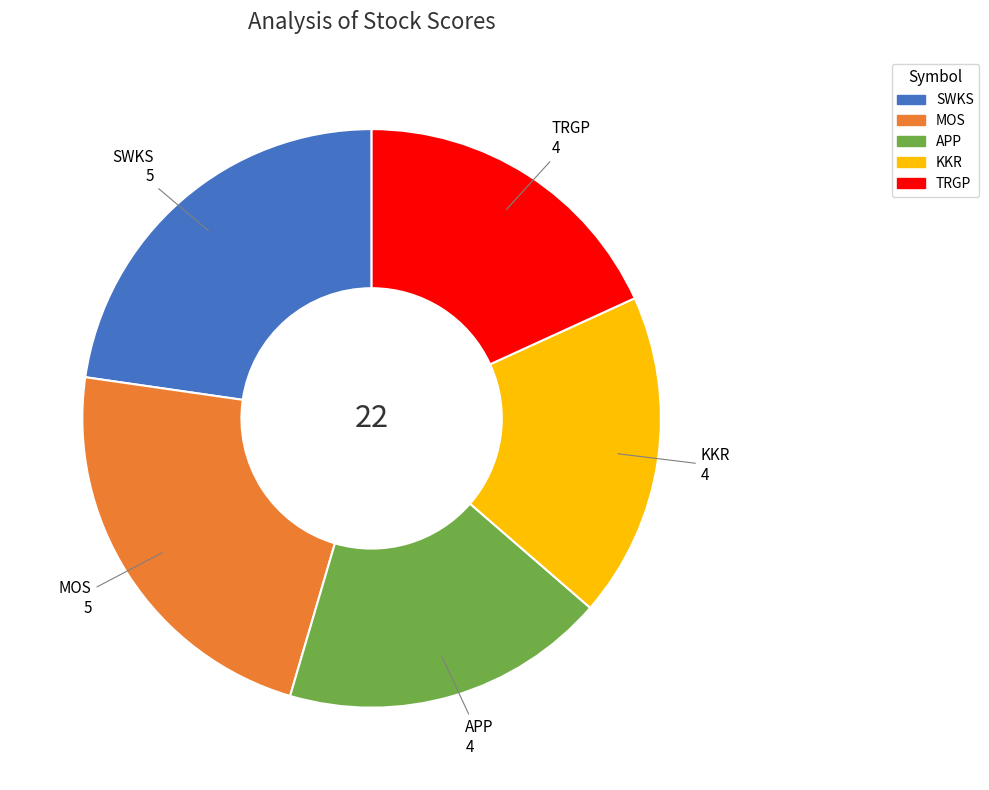

Is TRGP the majority of the pie?

No